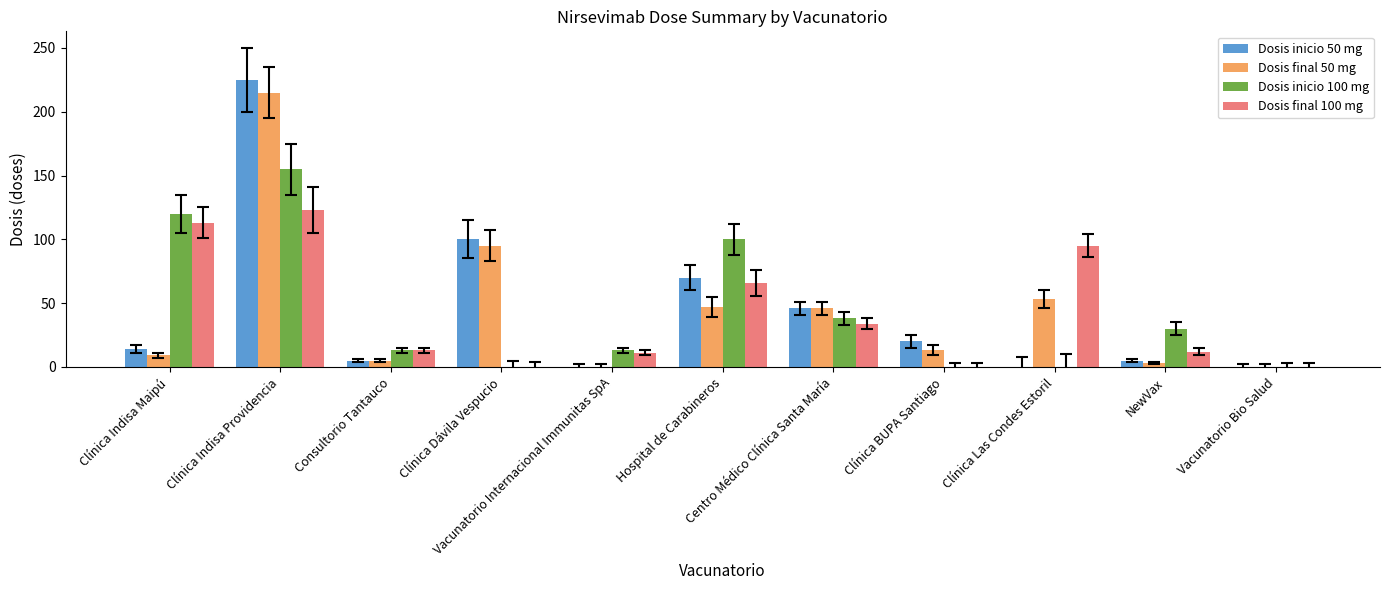

What is the sum of all Dosis inicio 50 mg values?

485